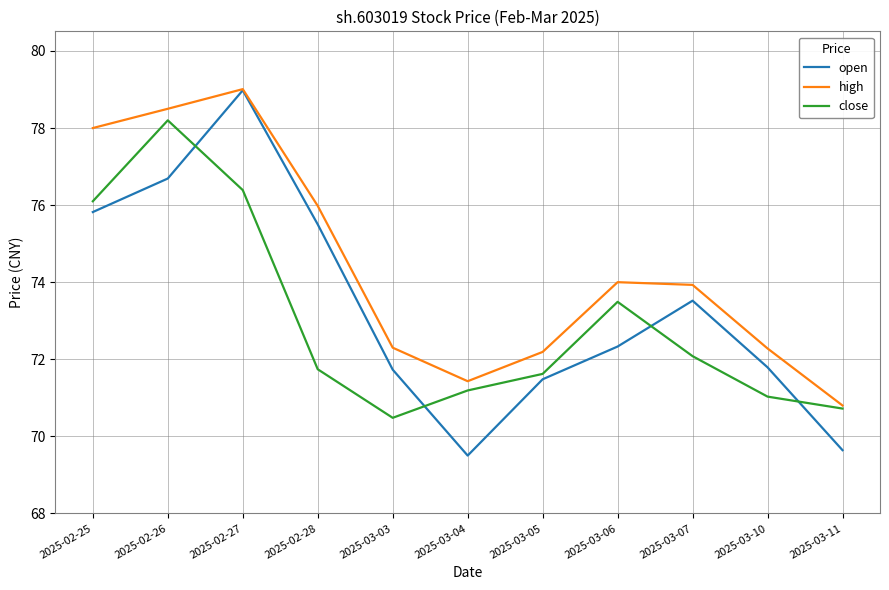

Where does the open series first go above 72?

2025-02-25